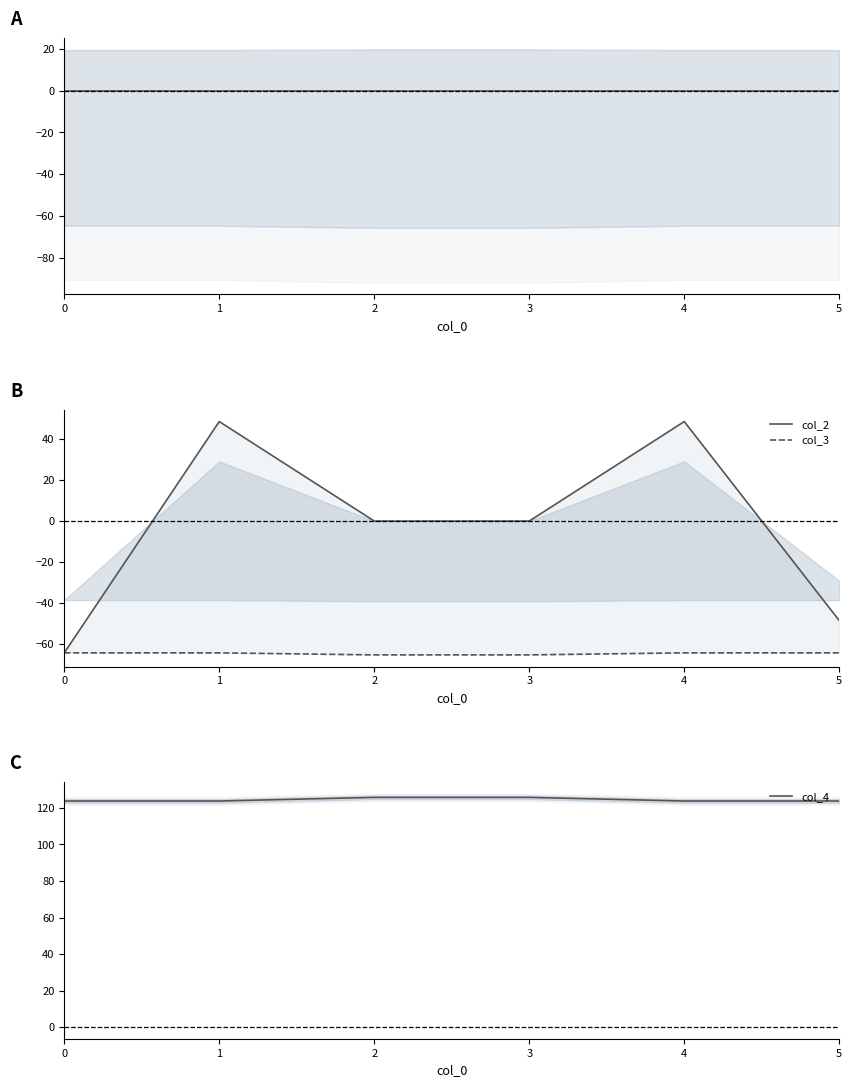

The col_3 series shows -65.5 at 2. True or false?

True